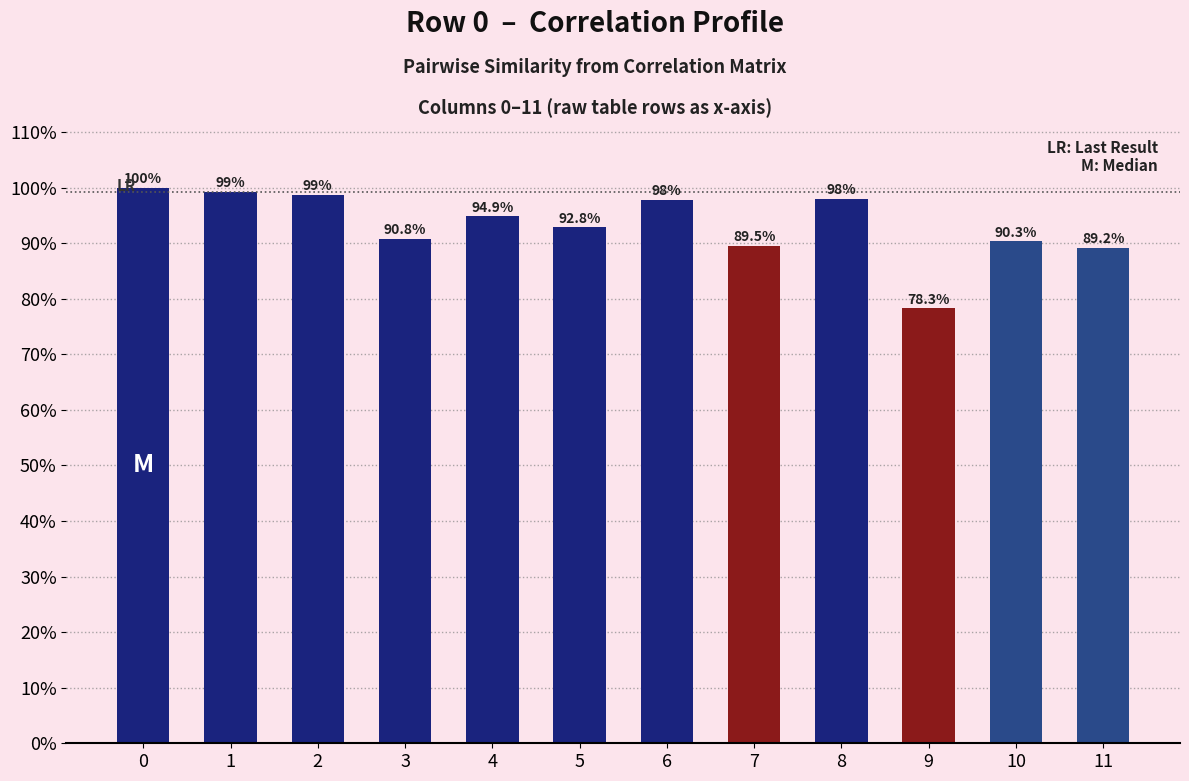

Reading left to right, what are all the values shown in this chart?

0=1.0	1=1.0	2=1.0	3=0.9	4=0.9	5=0.9	6=1.0	7=0.9	8=1.0	9=0.8	10=0.9	11=0.9